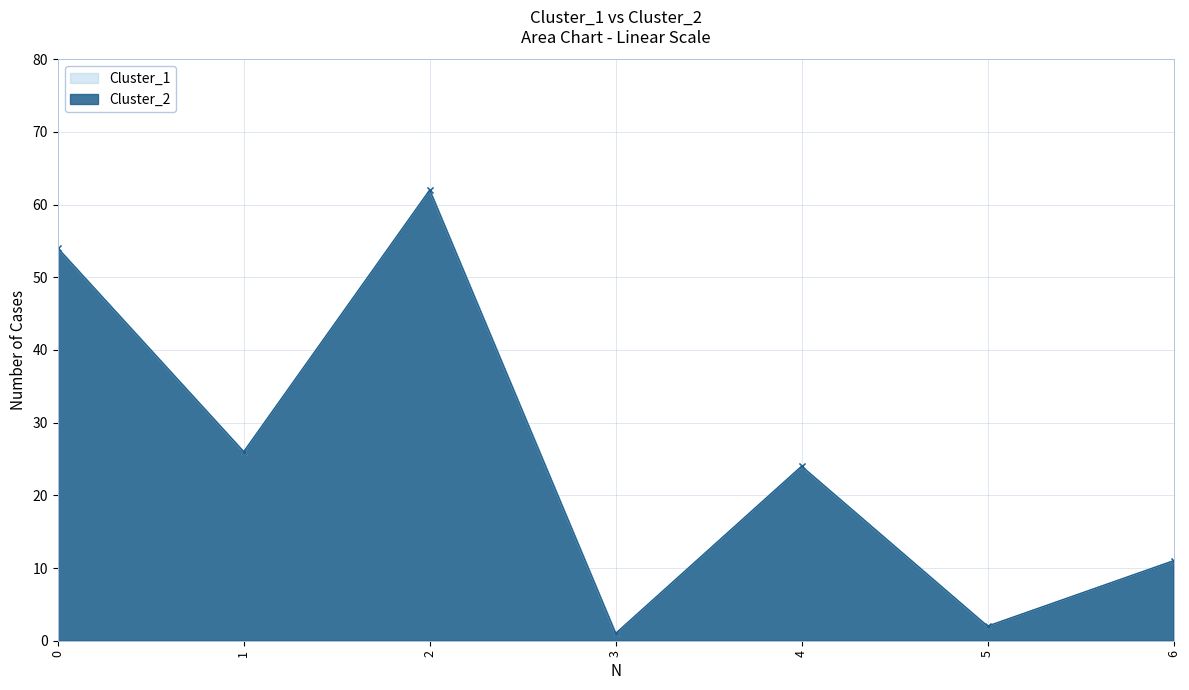

True or false: Cluster_1 has a value of 24 at 4.

True